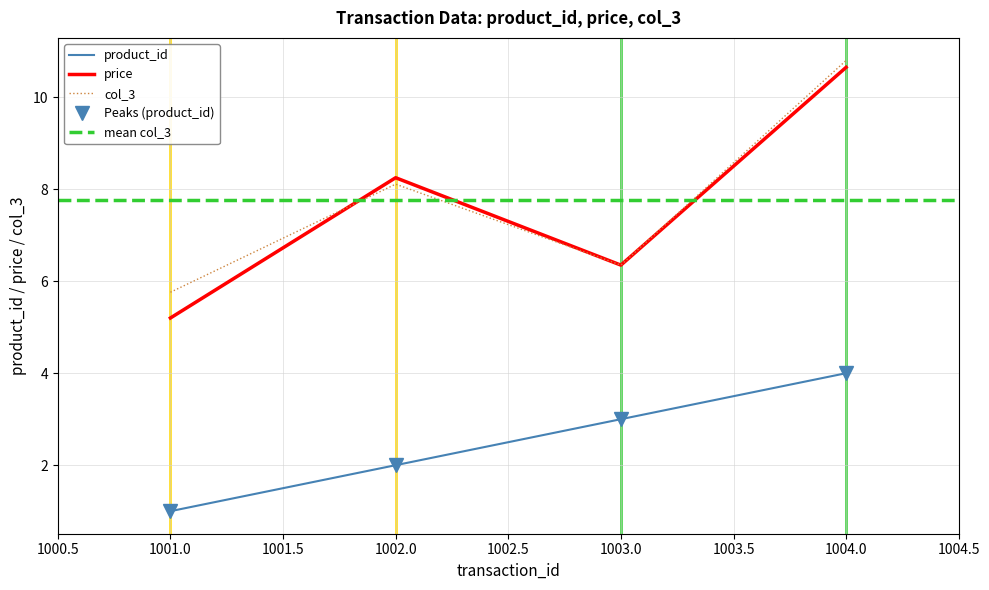

Which series has the largest total across all categories?

col_3